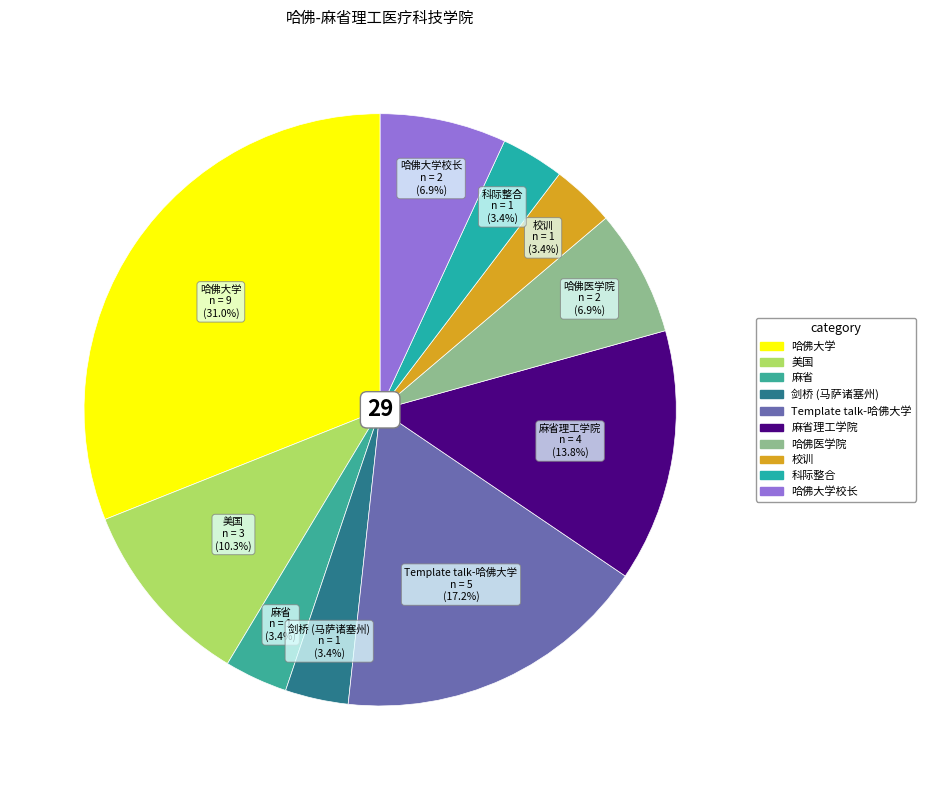

How many slices are in this pie chart?

10